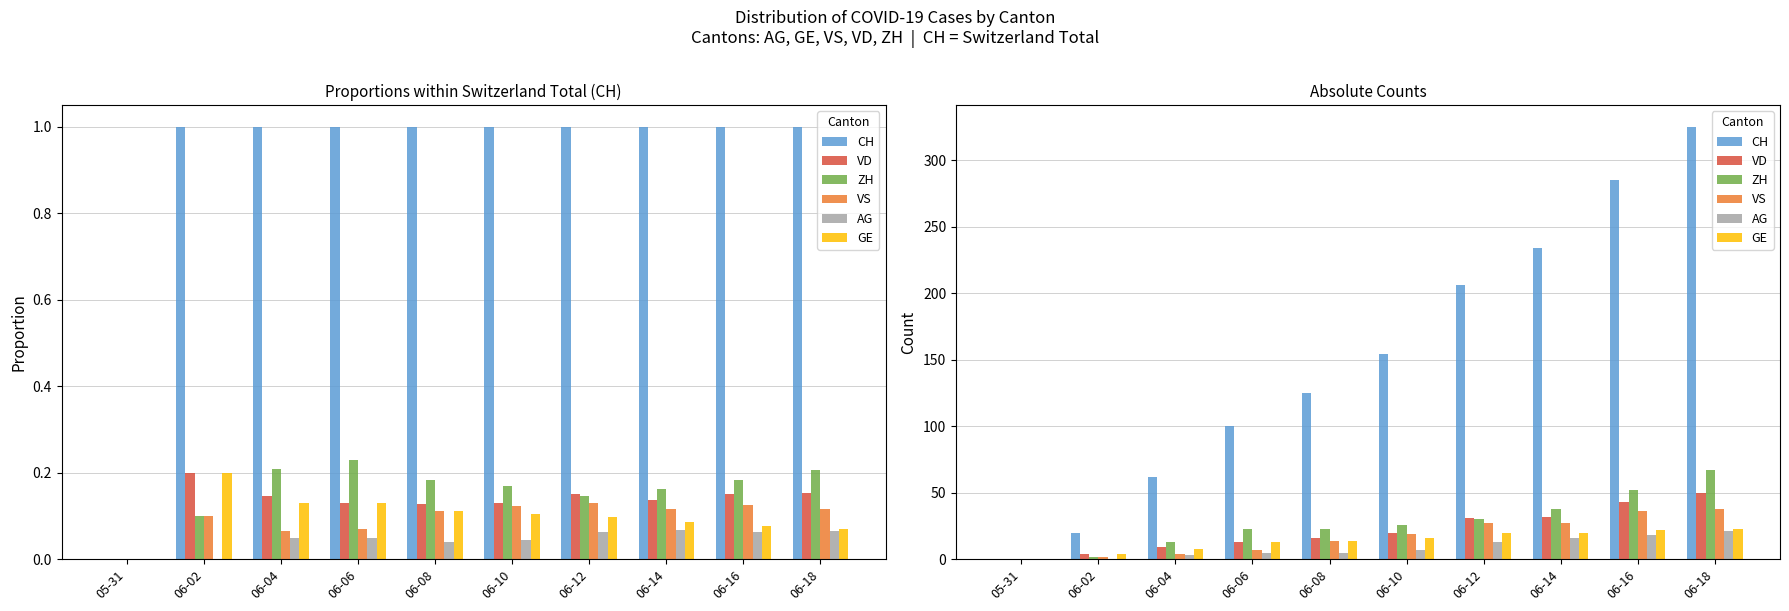

At which category is the sum across all series the highest?

06-18